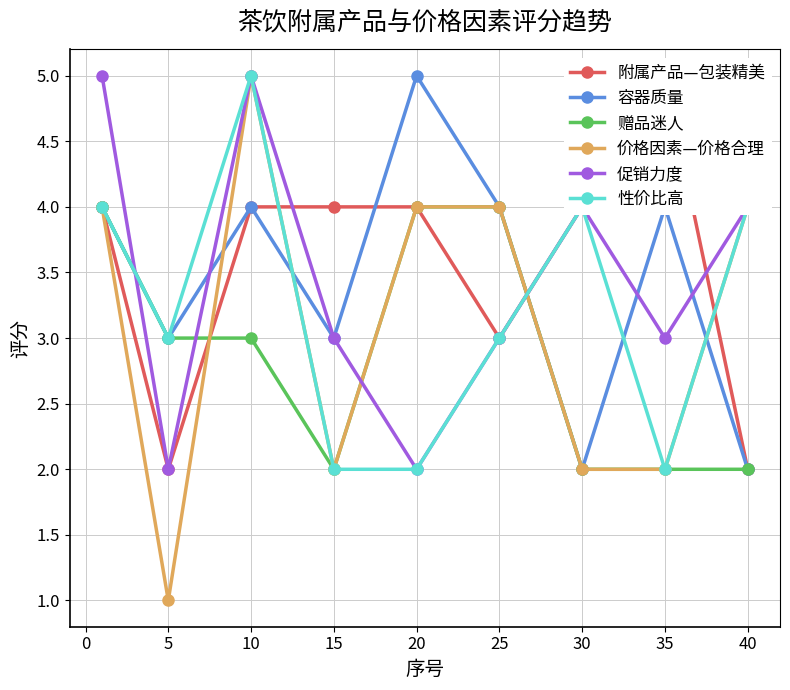

What is the smallest value displayed?

1